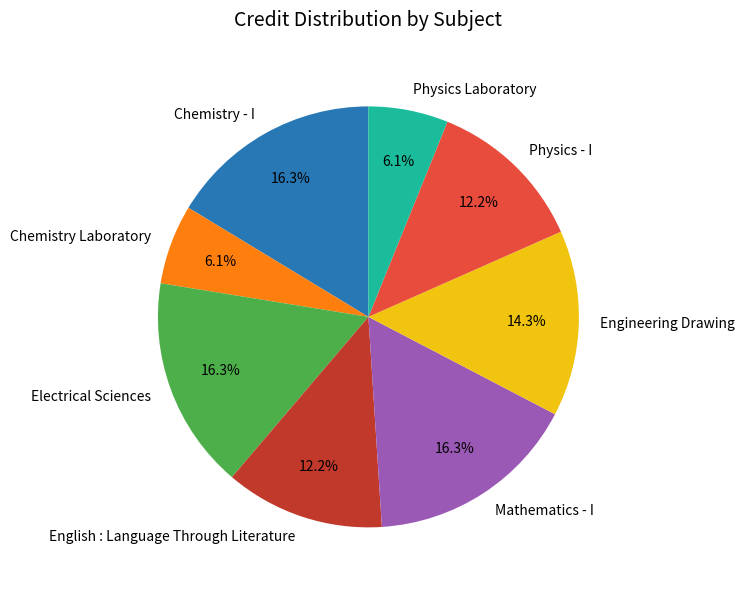

Is Chemistry Laboratory the majority of the pie?

No